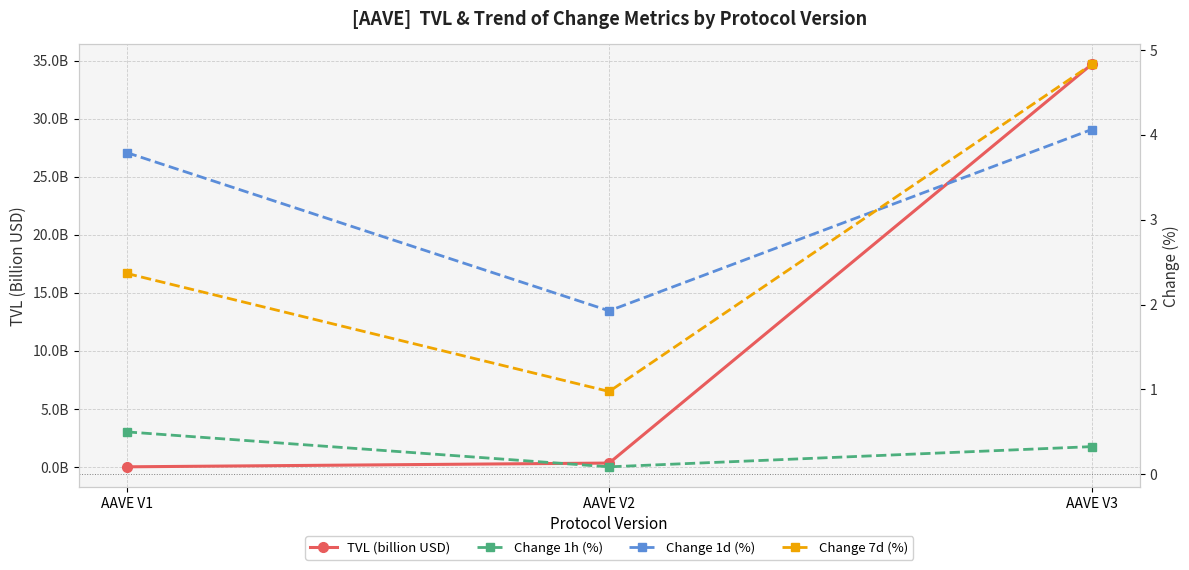

How many data points does each series have?

3